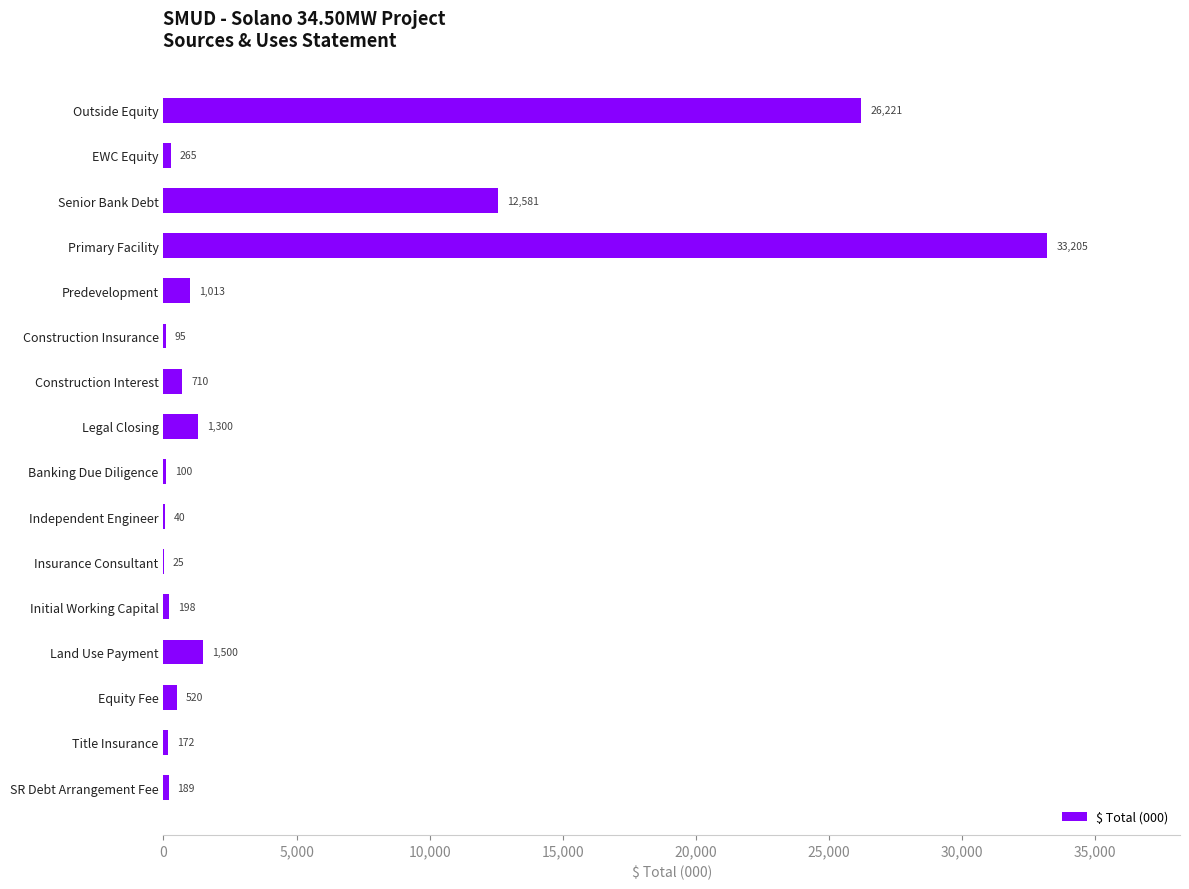

Which has a higher value, Construction Insurance or Primary Facility?

Primary Facility